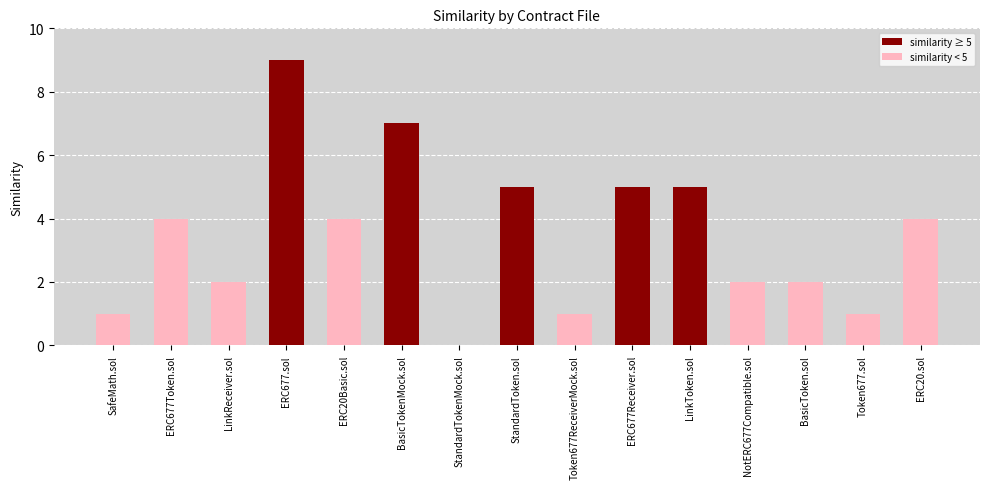

Read the value at LinkToken.sol.

5